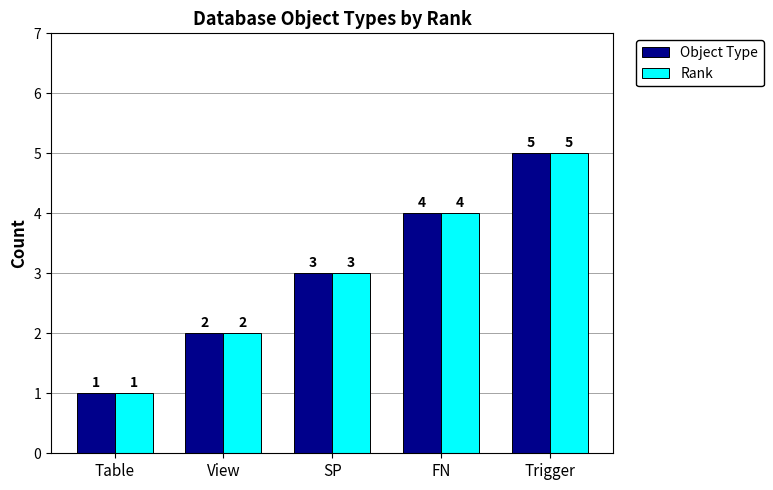

How many groups of bars are there?

5